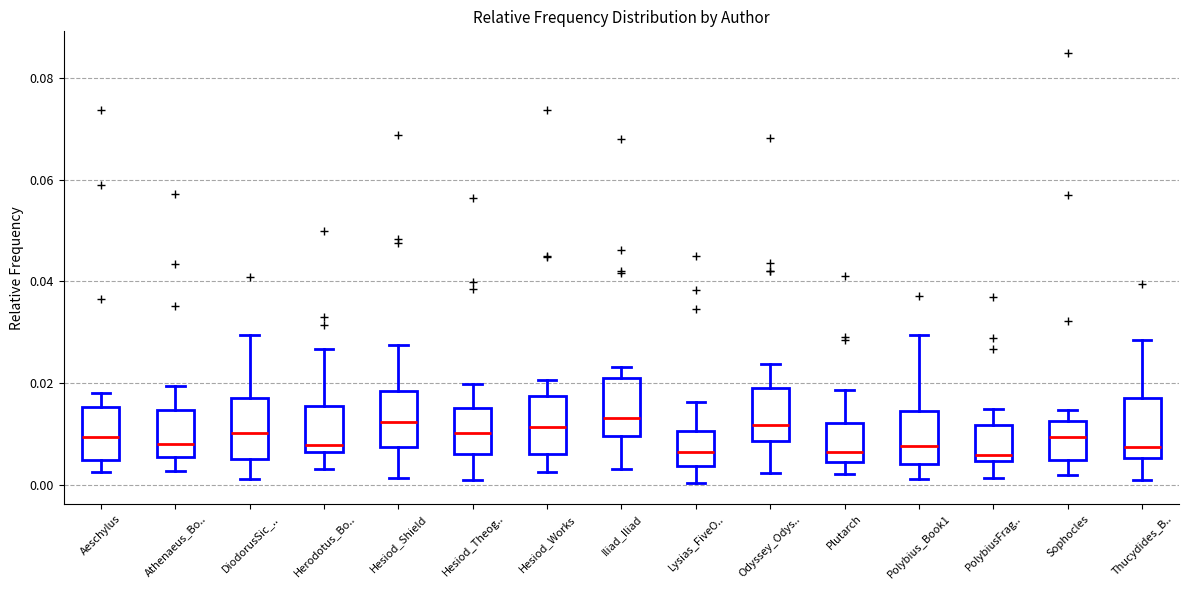

Reading left to right, transcribe this box plot: for each box, give where its median line is, the range the box spans, and where its two whiskers end, as read against the y-axis. The values are not printed on the chart, so give them approximately, as read against the axis.

Aeschylus: median 0.010, box 0.004 to 0.016, whiskers 0.002 to 0.018
Athenaeus_Bo..: median 0.008, box 0.006 to 0.014, whiskers 0.002 to 0.020
DiodorusSic_..: median 0.010, box 0.004 to 0.016, whiskers 0.002 to 0.030
Herodotus_Bo..: median 0.008, box 0.006 to 0.016, whiskers 0.004 to 0.026
Hesiod_Shield: median 0.012, box 0.008 to 0.018, whiskers 0.002 to 0.028
Hesiod_Theog..: median 0.010, box 0.006 to 0.016, whiskers 0.000 to 0.020
Hesiod_Works: median 0.012, box 0.006 to 0.018, whiskers 0.002 to 0.020
Iliad_Iliad: median 0.014, box 0.010 to 0.020, whiskers 0.002 to 0.024
Lysias_FiveO..: median 0.006, box 0.004 to 0.010, whiskers 0.000 to 0.016
Odyssey_Odys..: median 0.012, box 0.008 to 0.020, whiskers 0.002 to 0.024
Plutarch: median 0.006, box 0.004 to 0.012, whiskers 0.002 to 0.018
Polybius_Book1: median 0.008, box 0.004 to 0.014, whiskers 0.002 to 0.030
PolybiusFrag..: median 0.006, box 0.004 to 0.012, whiskers 0.002 to 0.014
Sophocles: median 0.010, box 0.004 to 0.012, whiskers 0.002 to 0.014
Thucydides_B..: median 0.008, box 0.006 to 0.018, whiskers 0.000 to 0.028